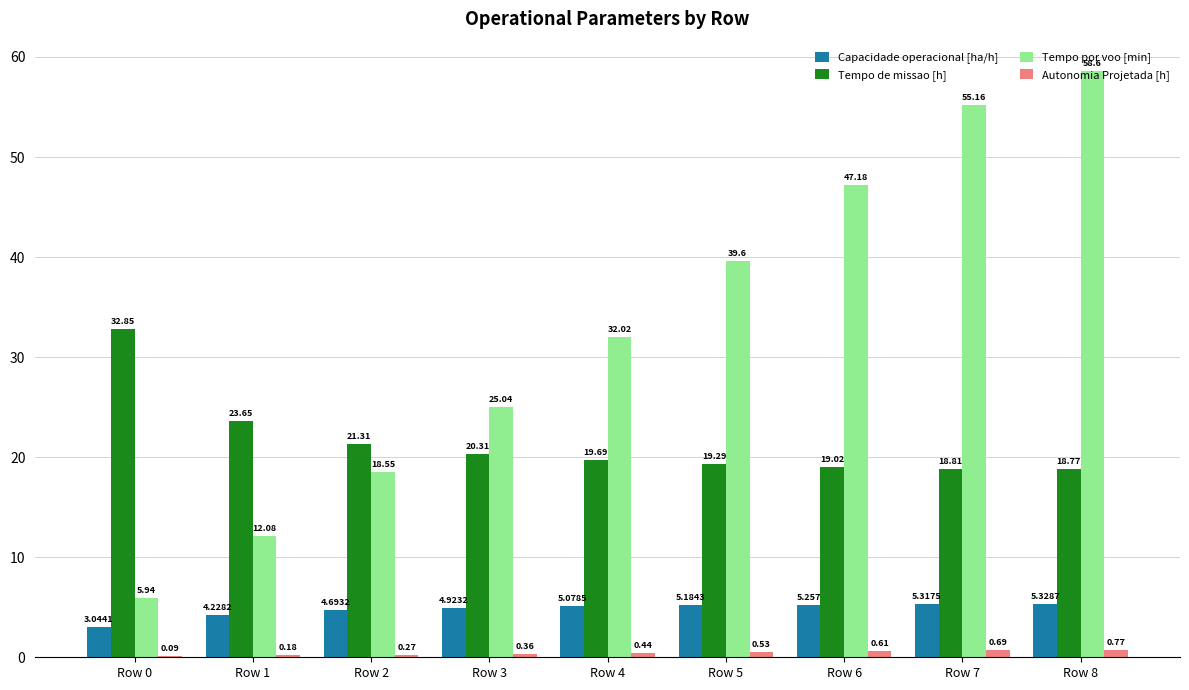

What is the sum of the Capacidade operacional [ha/h] values at Row 2 and Row 8?

10.0